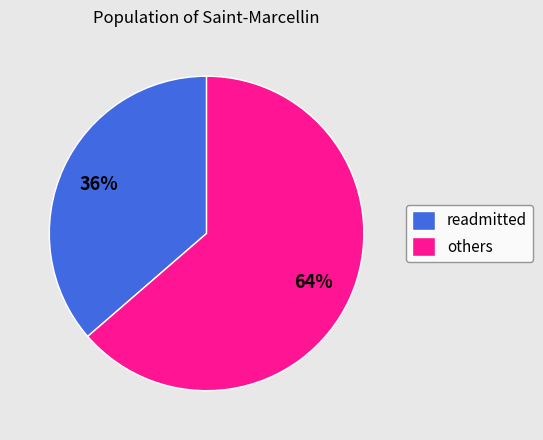

True or false: others accounts for 64% of the total.

True